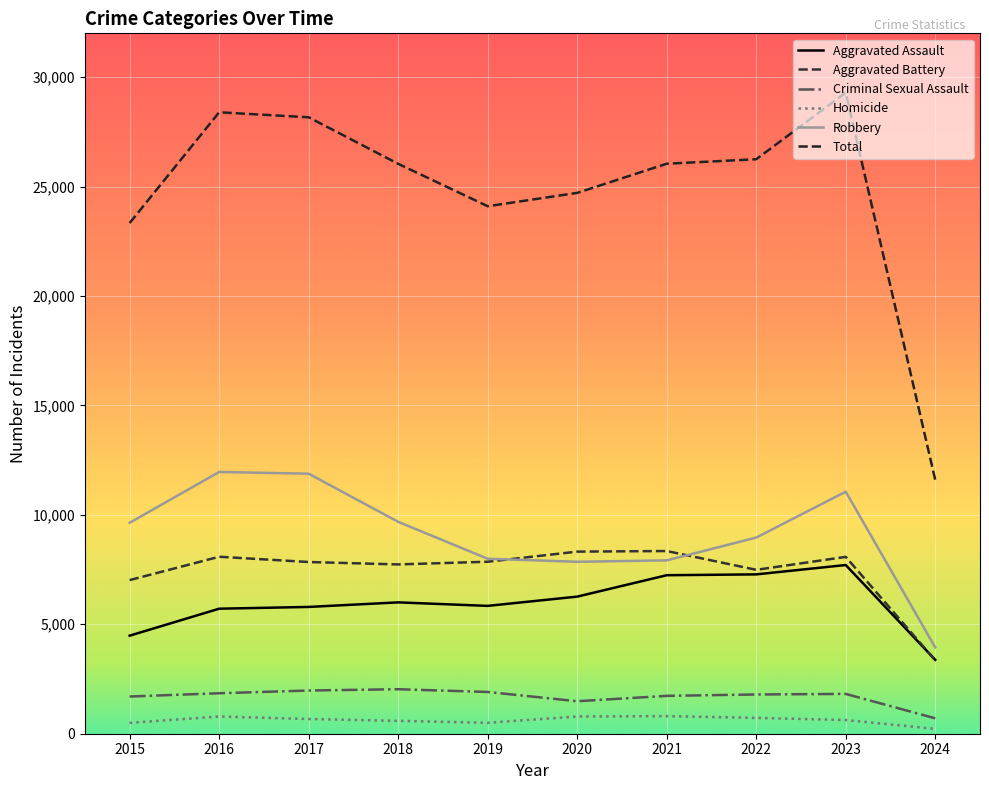

Is this an area chart (filled region under the line)?

No